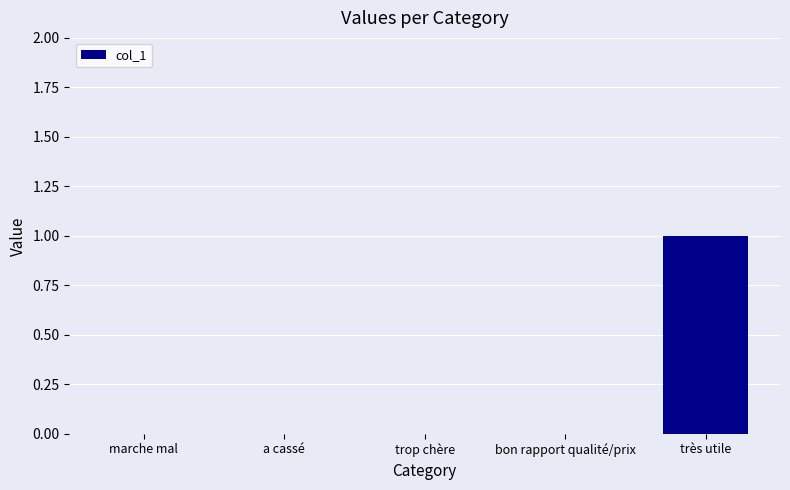

The value at bon rapport qualité/prix is 0. True or false?

True